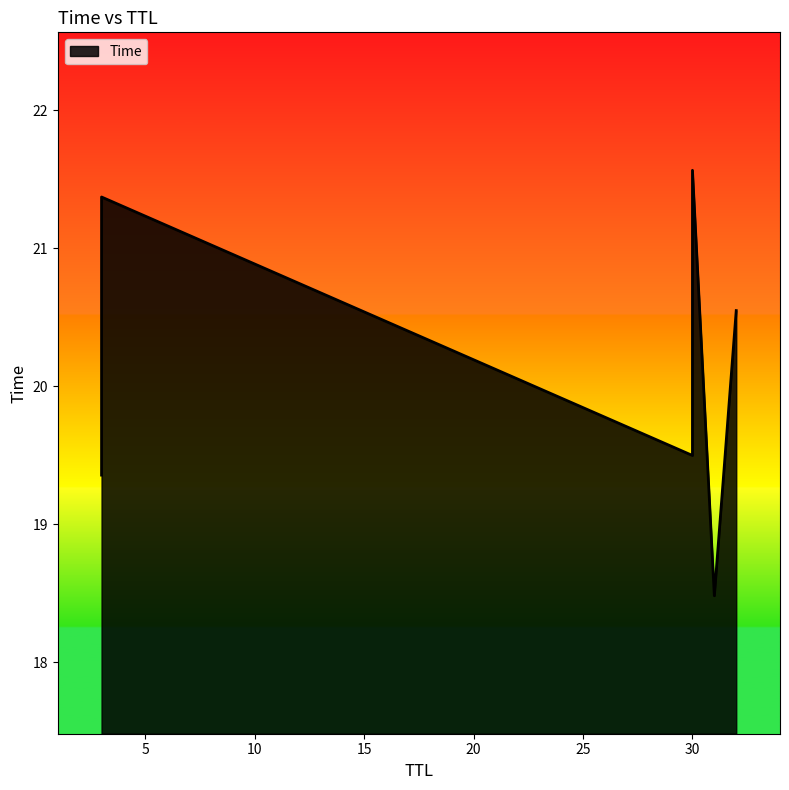

What is the change in value from 31 to 3?

+2.9